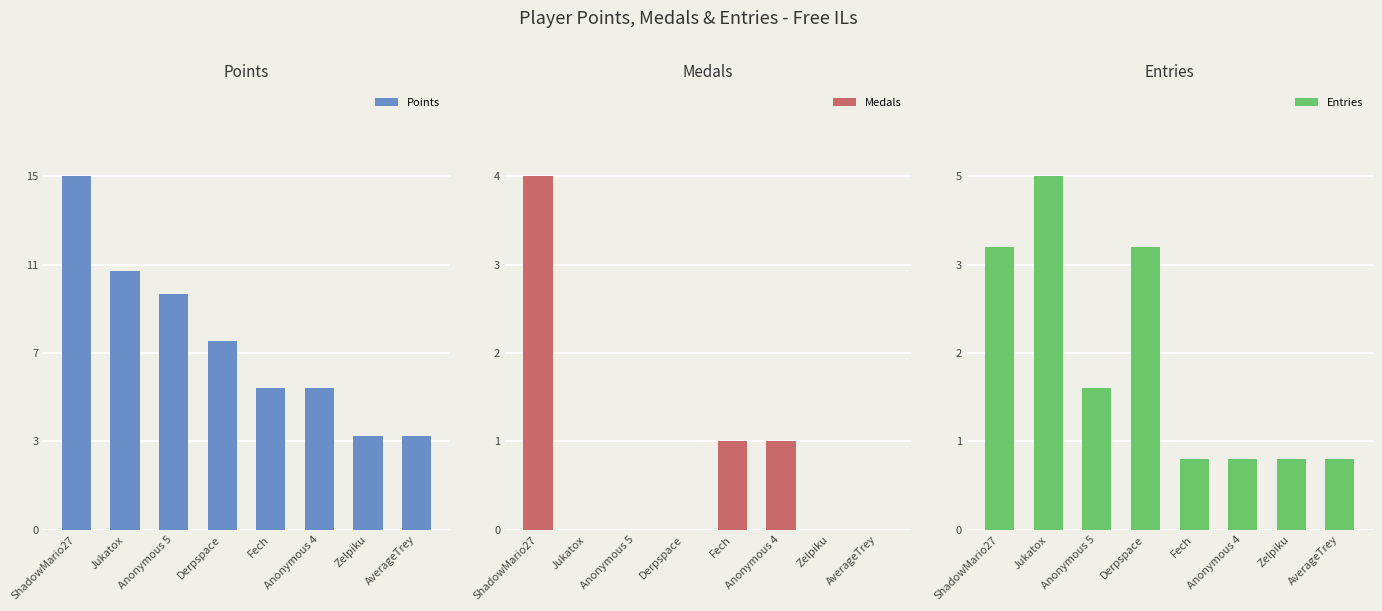

Which has a higher value, Jukatox or Fech?

Jukatox